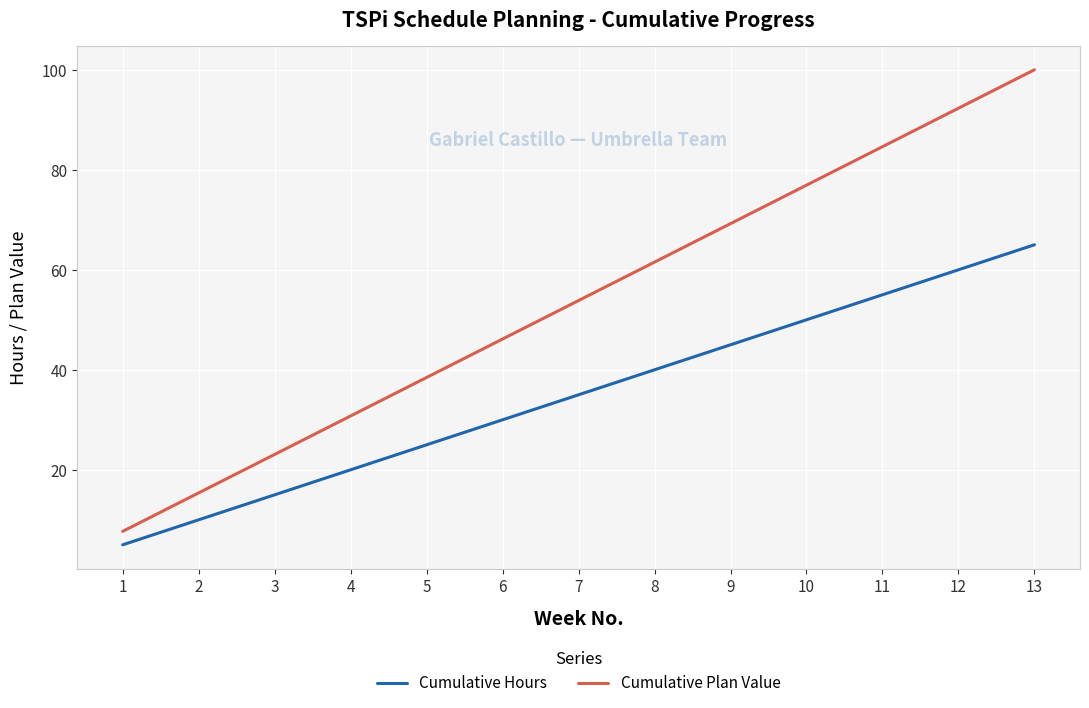

Reading left to right, transcribe all the data shown in this chart.

Cumulative Hours: 1=5.0	2=10.0	3=15.0	4=20.0	5=25.0	6=30.0	7=35.0	8=40.0	9=45.0	10=50.0	11=55.0	12=60.0	13=65.0
Cumulative Plan Value: 1=7.7	2=15.4	3=23.1	4=30.8	5=38.5	6=46.2	7=53.8	8=61.5	9=69.2	10=76.9	11=84.6	12=92.3	13=100.0